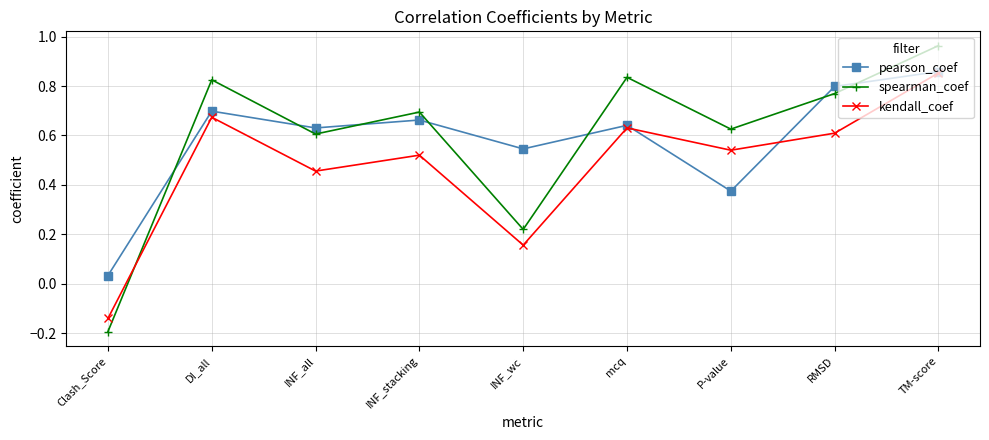

What is the label of the 8th point from the left?

RMSD